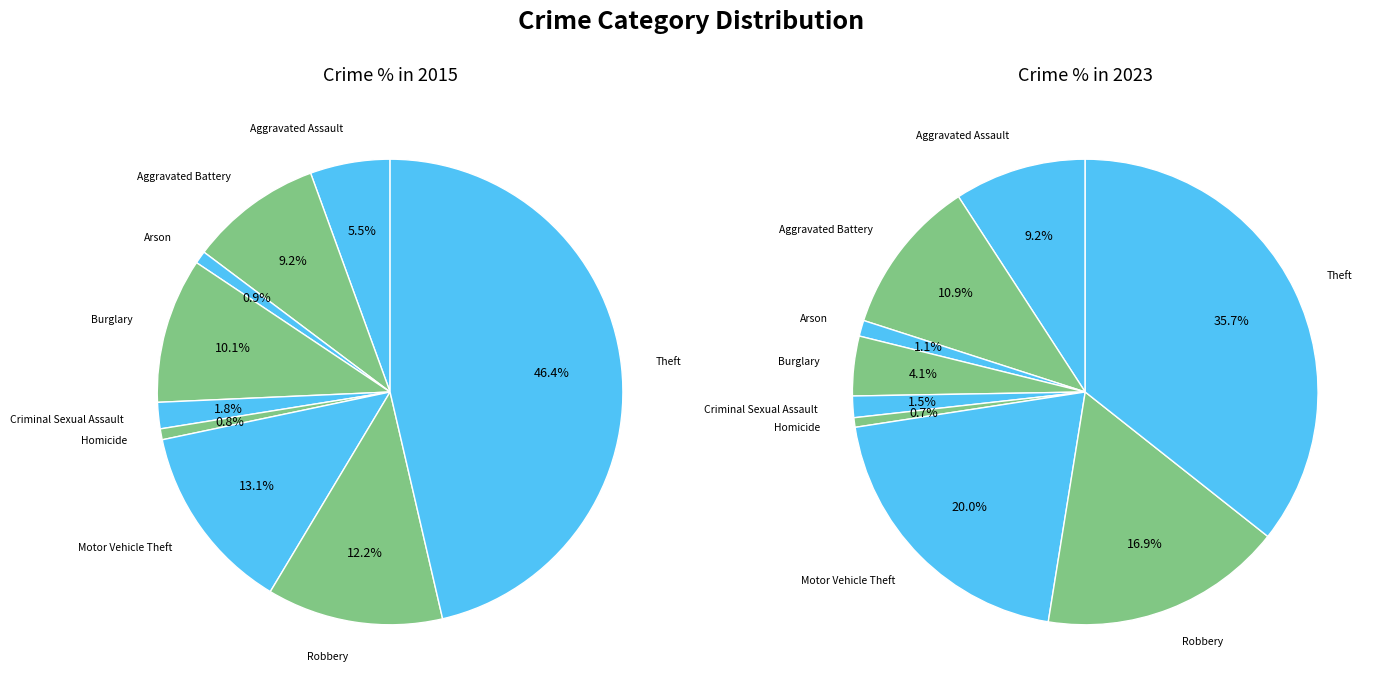

What percentage is the 2 slice, to the nearest percent?

1%